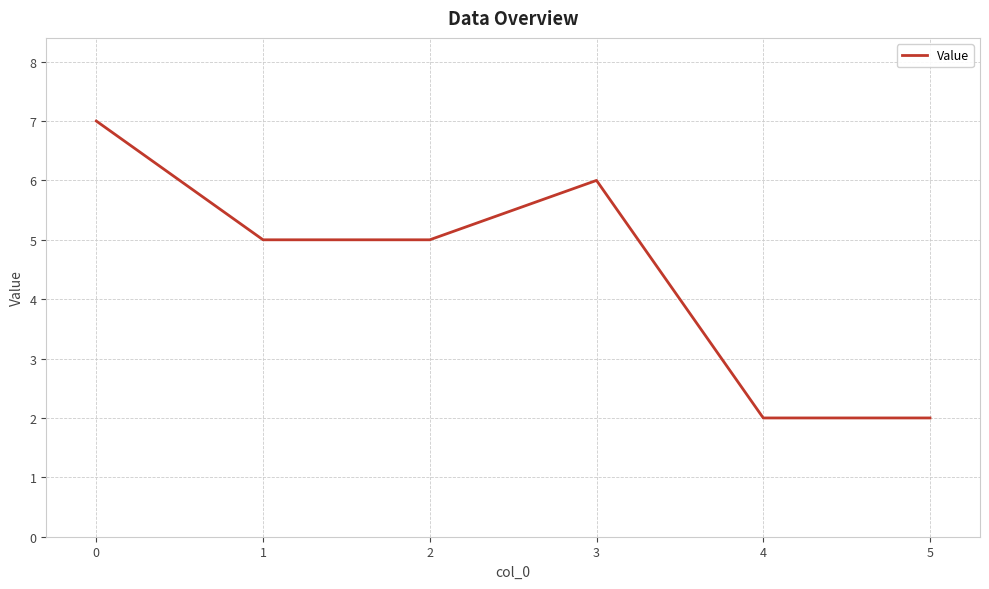

Reading right to left, transcribe all the data shown in this chart.

2	2	6	5	5	7